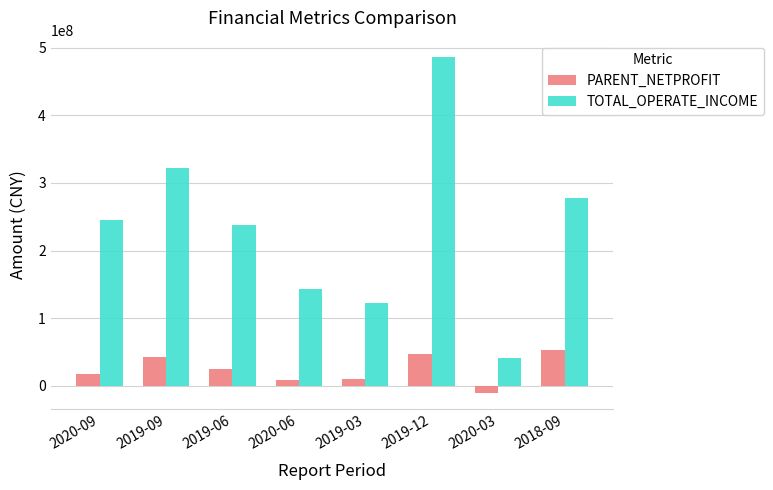

What is the label of the 8th bar from the left?

2018-09